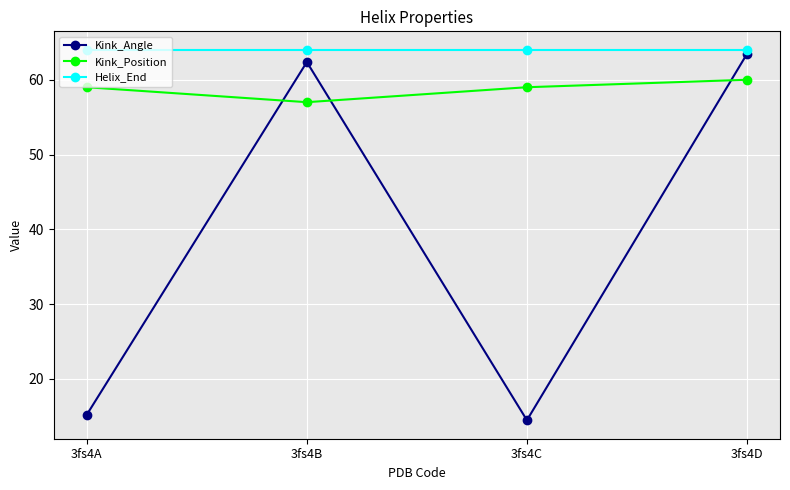

How many values in the Kink_Angle series exceed 62?

2